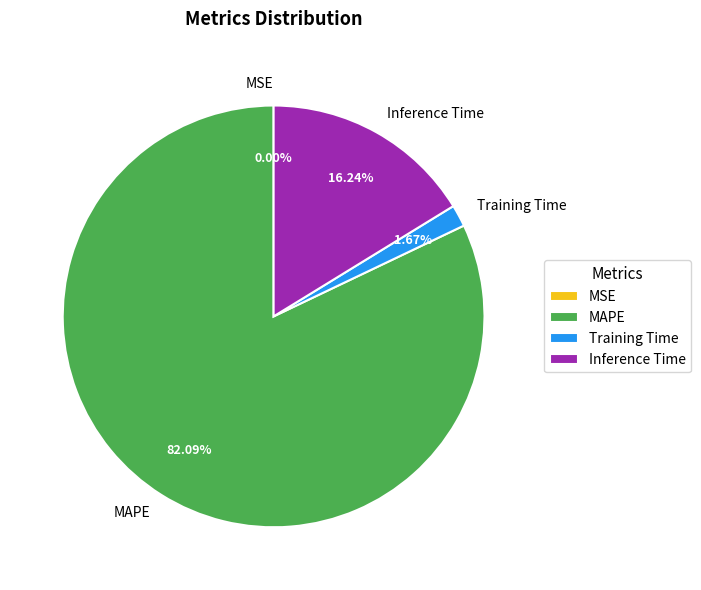

Which has a higher value, Training Time or Inference Time?

Inference Time